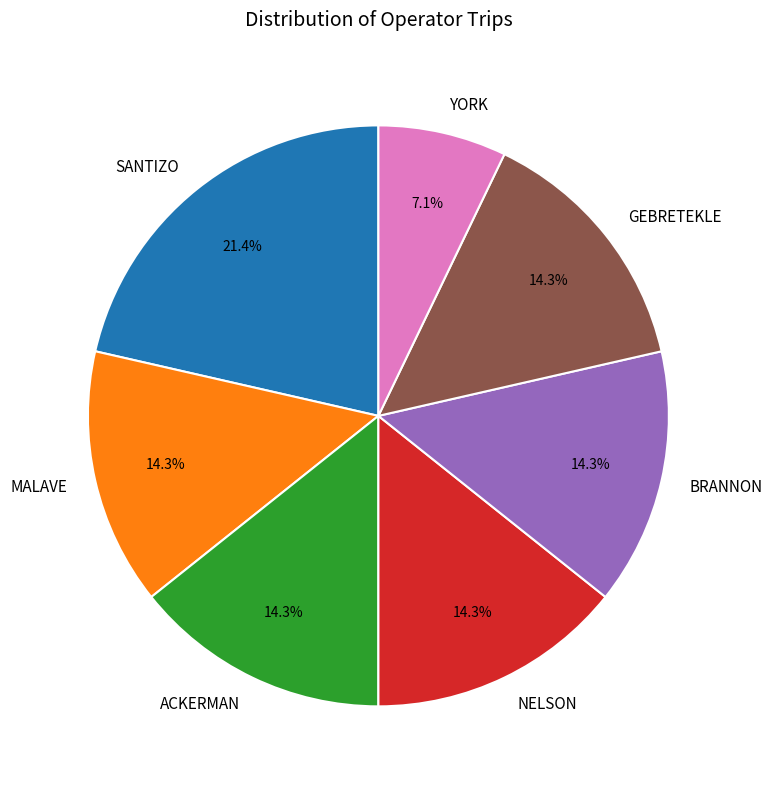

Is there any slice that represents more than half of the pie?

No